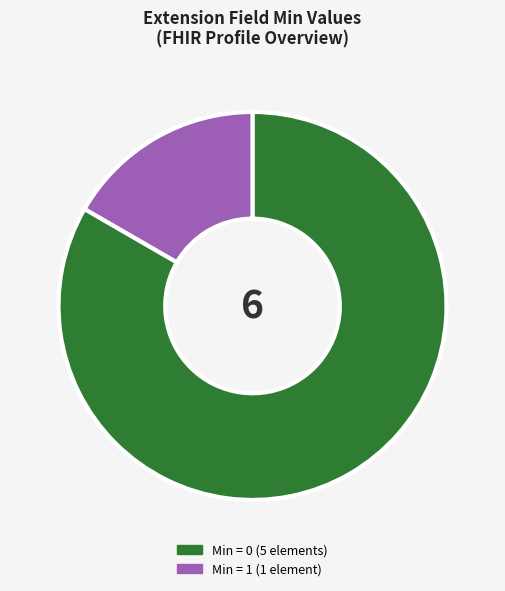

Count the number of slices in the pie.

2